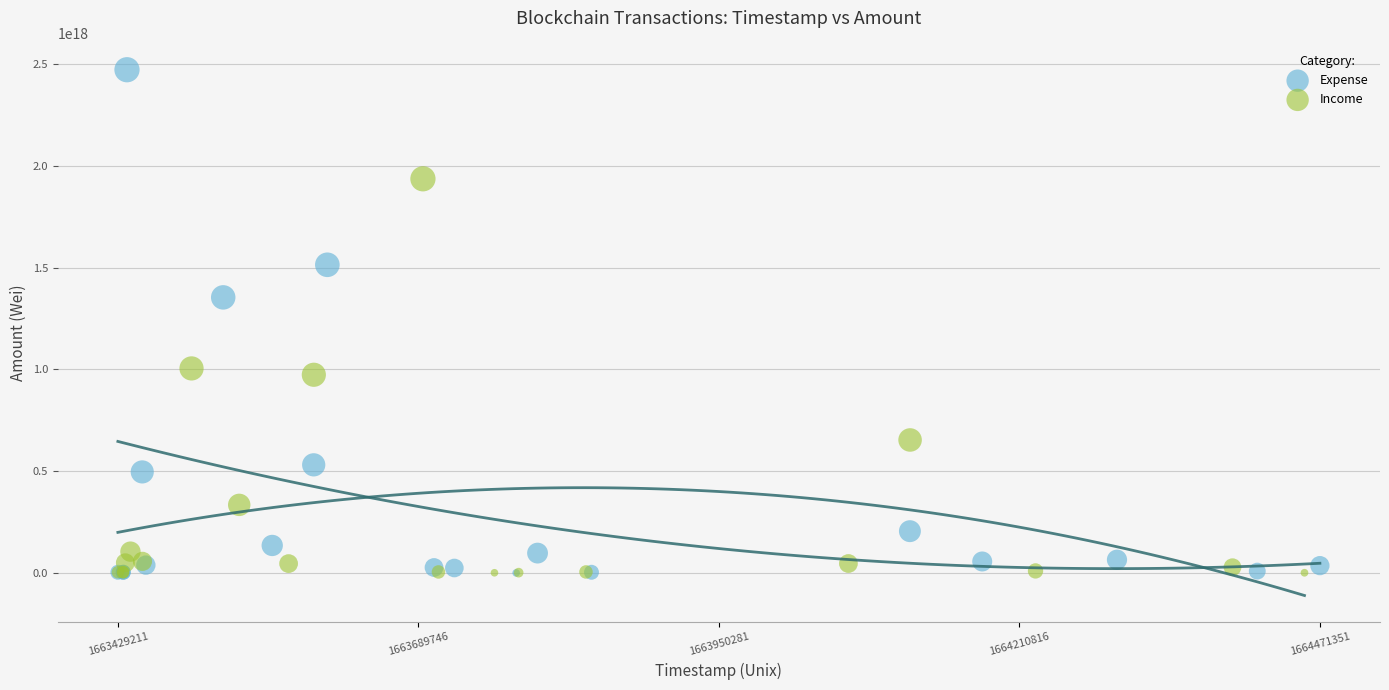

What are all the series names shown in the legend?

Expense, Income